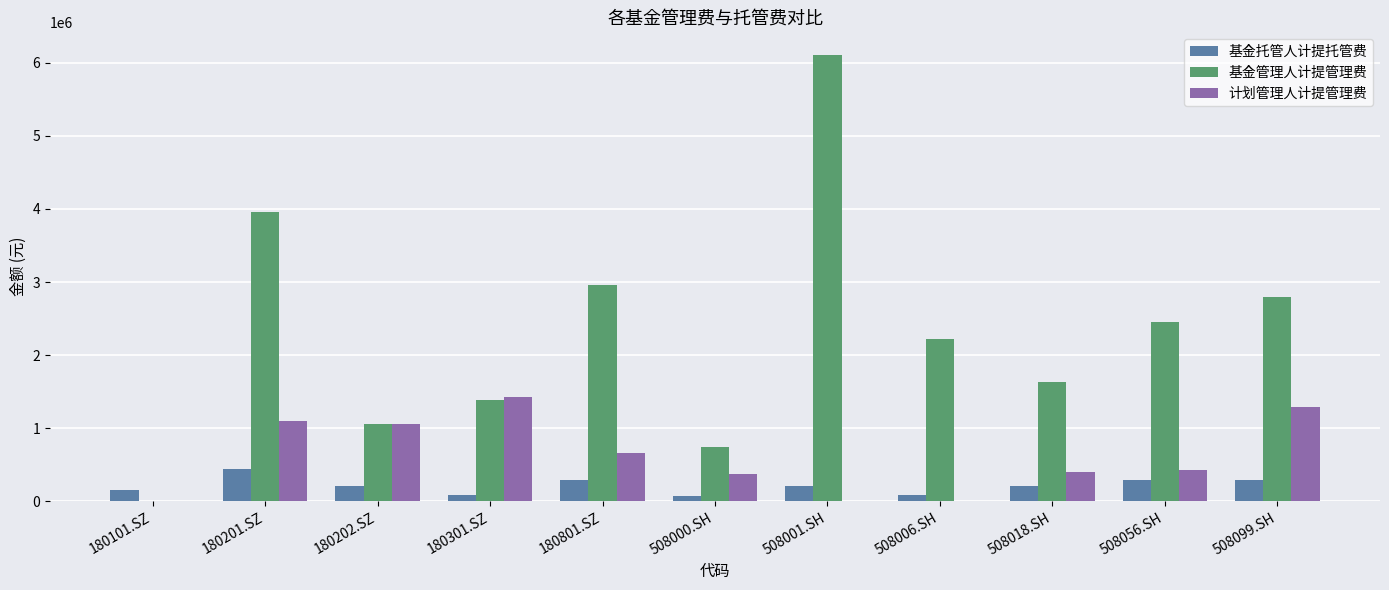

What is the sum of the 基金托管人计提托管费 values at 508018.SH and 180201.SZ?

643539.0